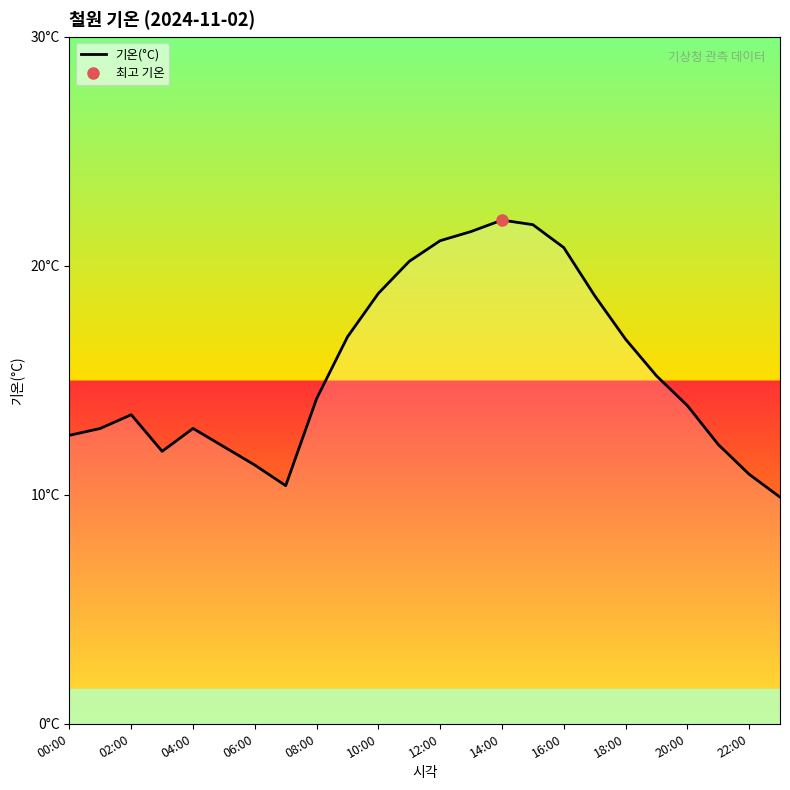

Which has a higher value, 17 or 23?

17